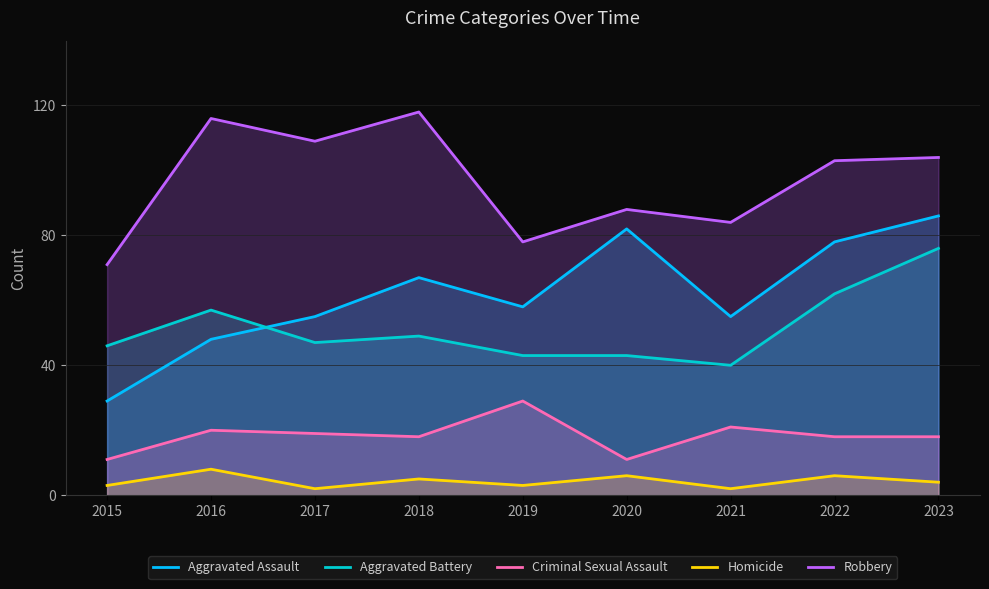

What value does the Criminal Sexual Assault series have at 2018, to the nearest 10?

20